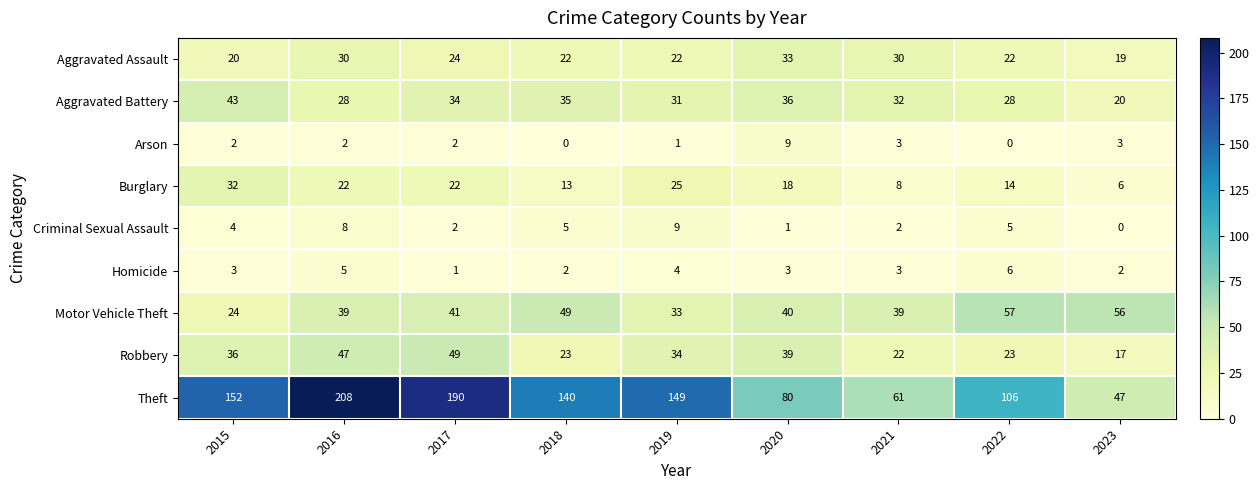

What value does the Robbery series have at 2023?

17